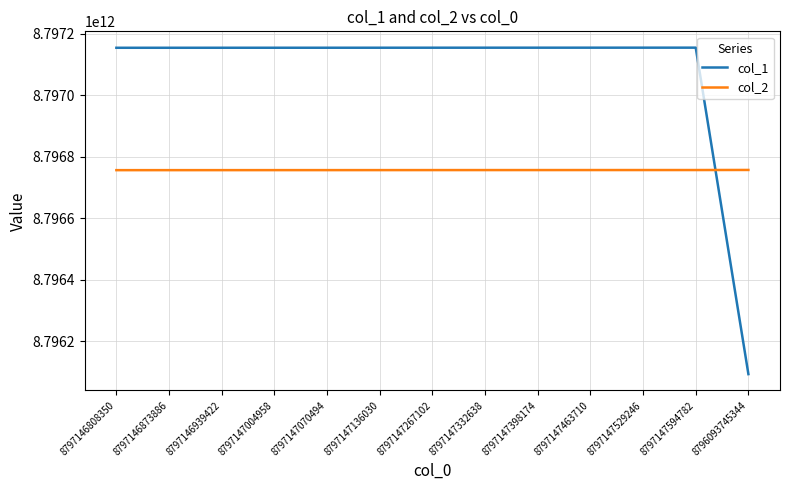

List the series in order of their overall mean, lowest first.

col_2, col_1